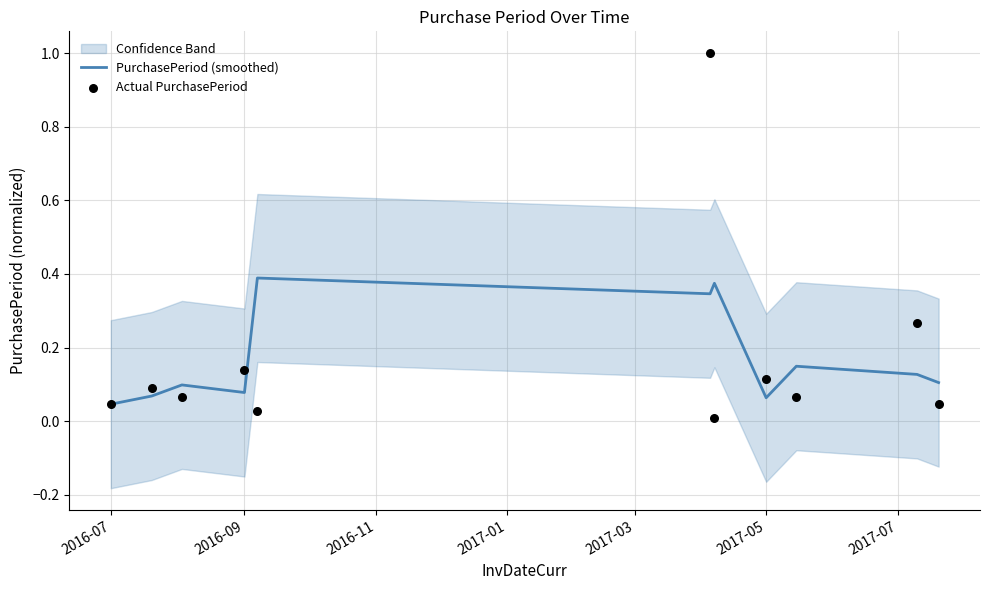

At how many categories does at least one series exceed 0?

11